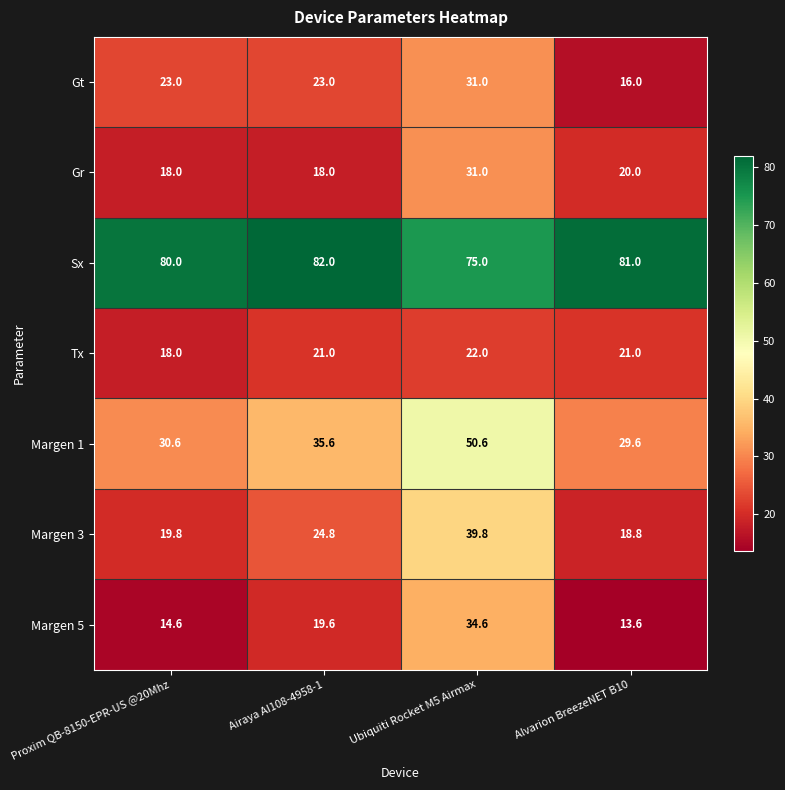

At which category does the chart reach its minimum across all series?

Alvarion BreezeNET B10